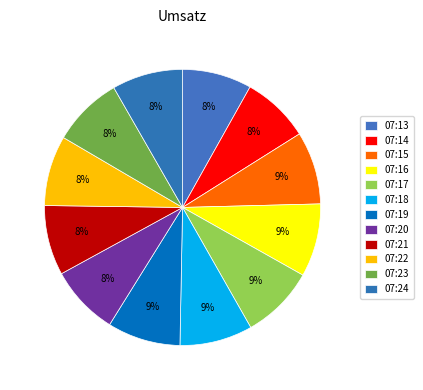

The 07:20 slice represents 8% of the pie. True or false?

True